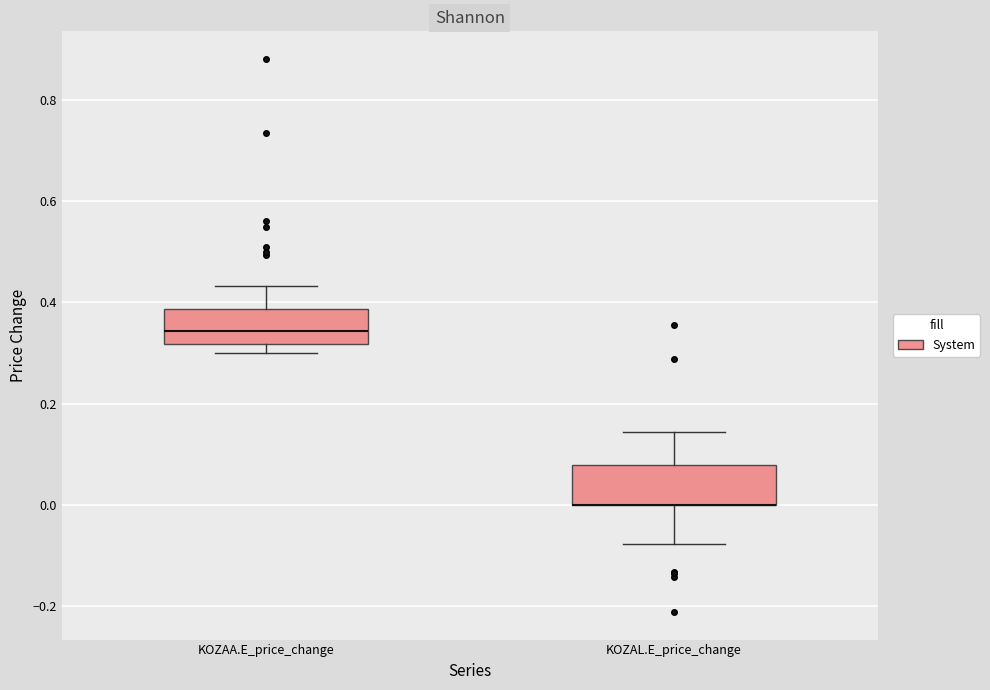

Reading left to right, read every box against the y-axis: the position of its median line, the range the box covers, and the ends of its whiskers. The values are not printed on the chart, so give them approximately, as read against the axis.

KOZAA.E_price_change: median 0.34, box 0.32 to 0.38, whiskers 0.30 to 0.44
KOZAL.E_price_change: median 0.00 (drawn on the box's lower edge), box 0.00 to 0.08, whiskers -0.08 to 0.14